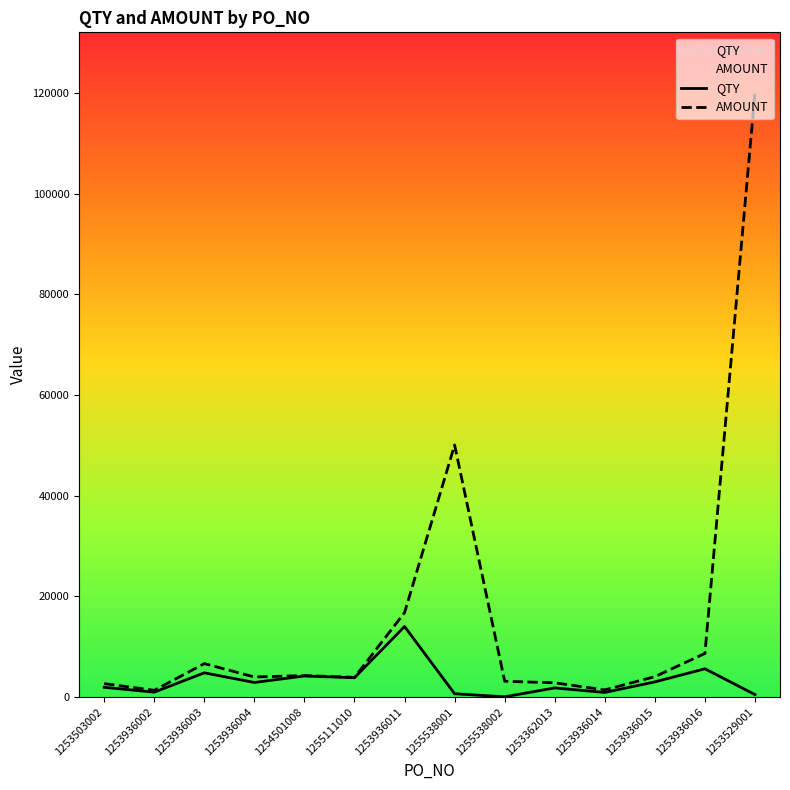

How many values in the QTY series are below 2880?

7